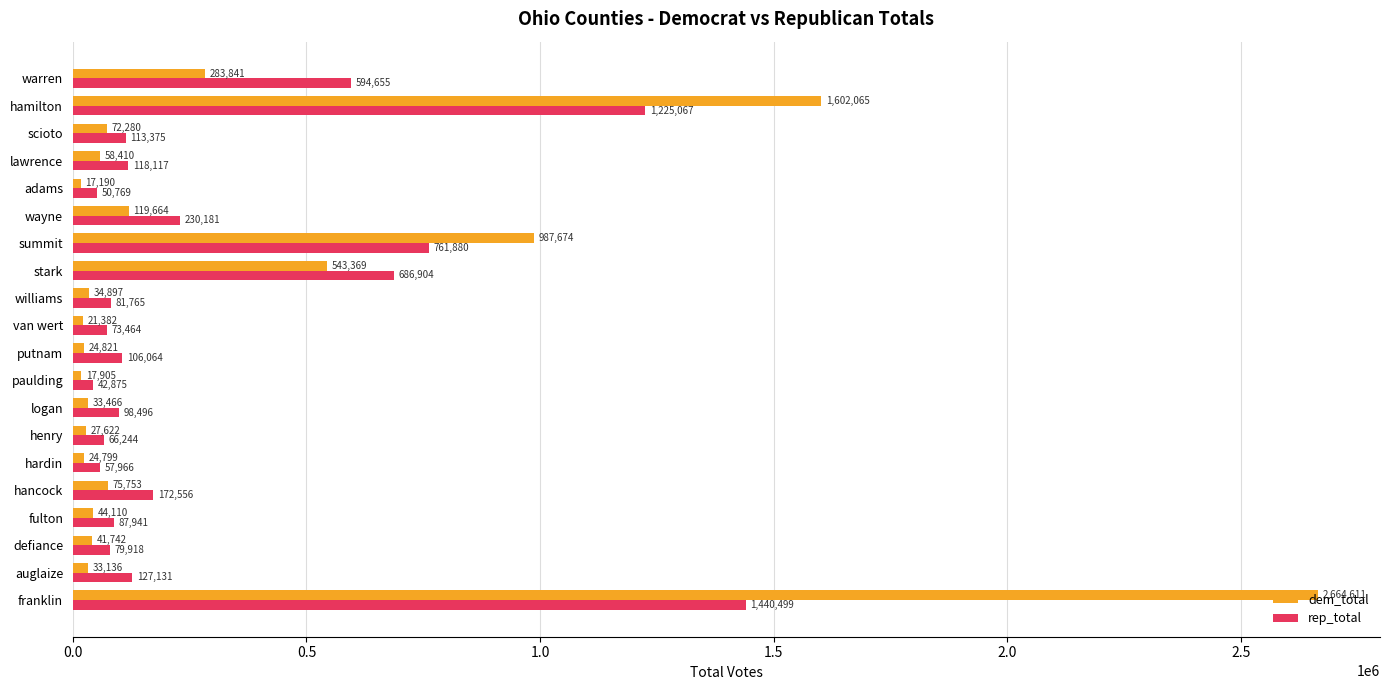

At which label does dem_total reach its minimum?

adams